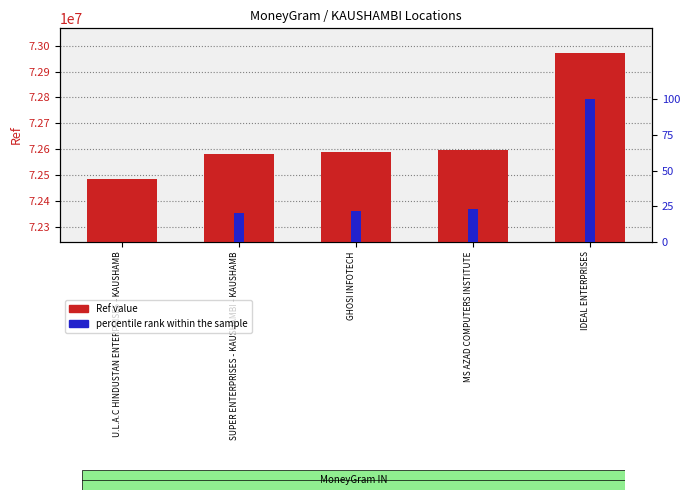

At which label does Ref value reach its peak?

IDEAL ENTERPRISES